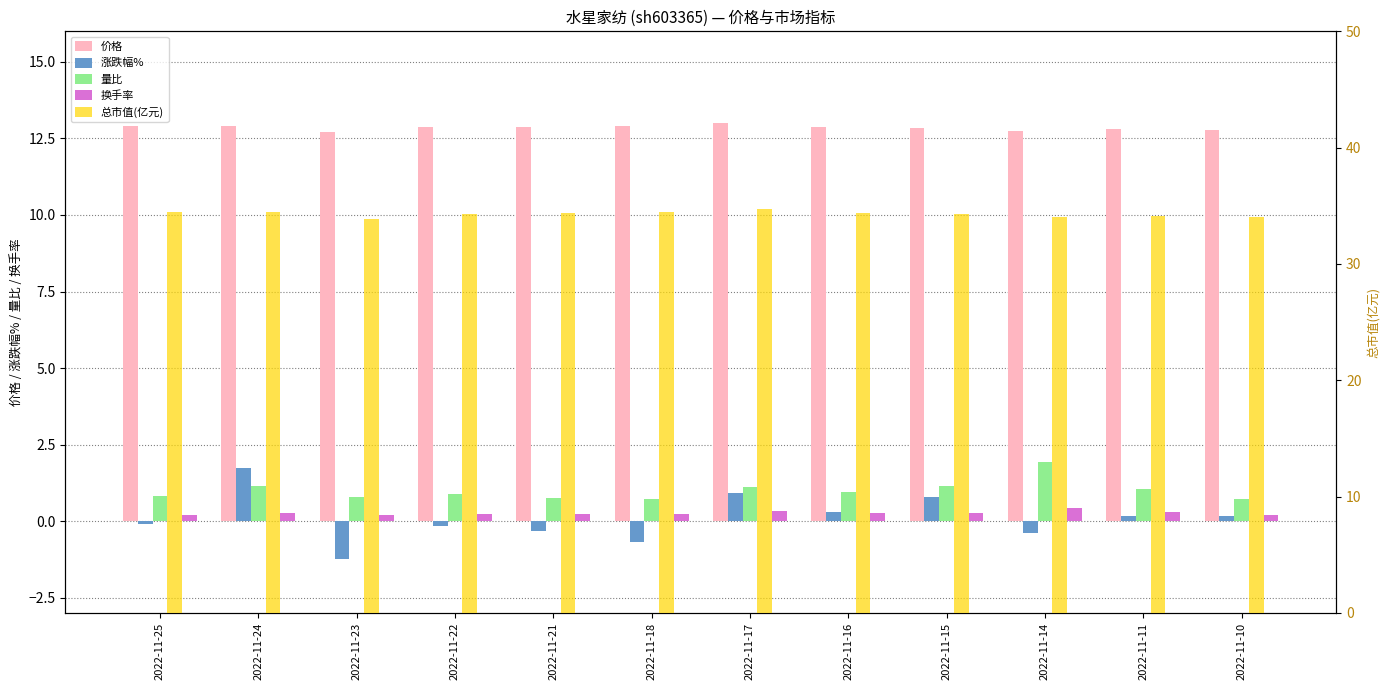

True or false: 价格 has a value of 20.8 at 2022-11-23.

False